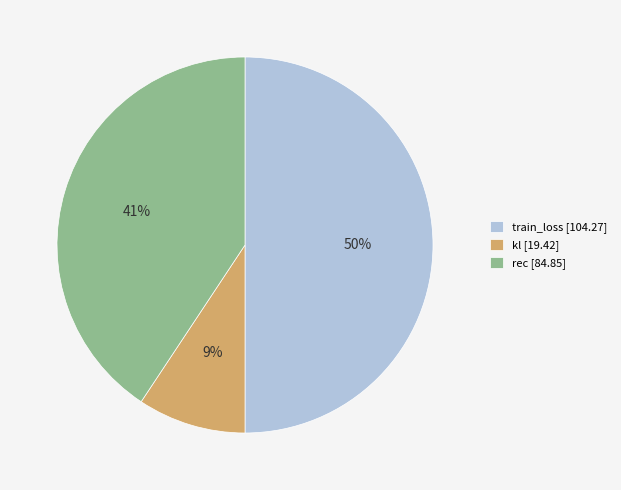

What is the smallest slice in the pie chart?

kl